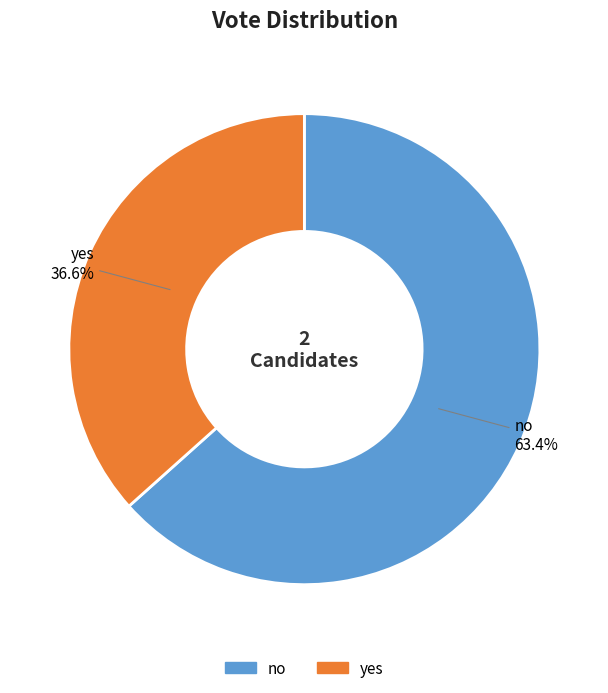

Which category accounts for the majority?

no